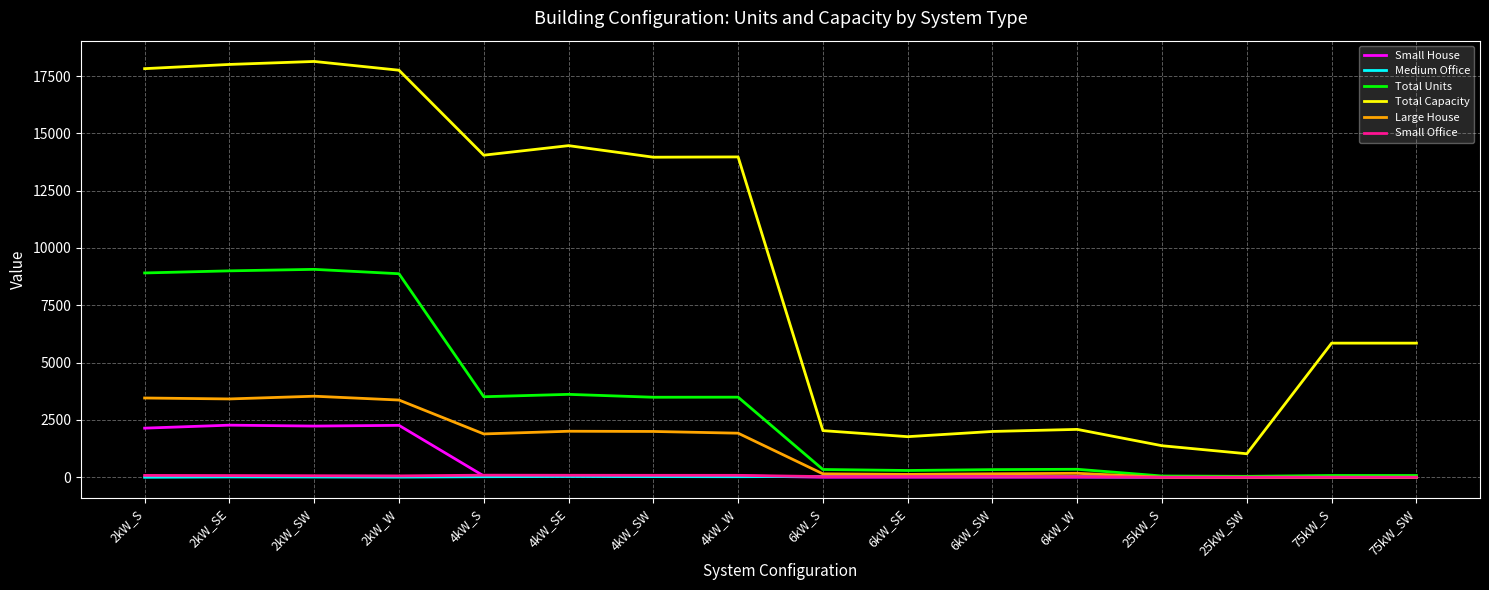

The value of Total Capacity at 6kW_SW is 1998. True or false?

True